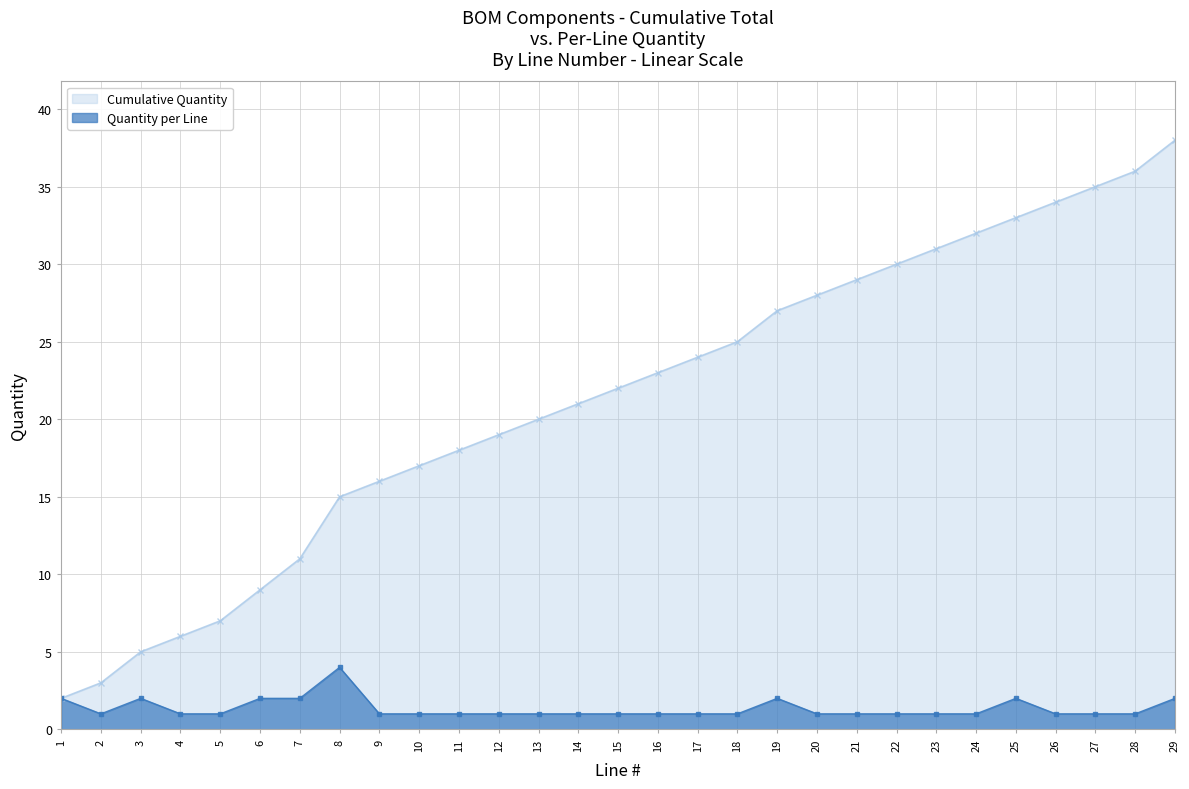

The Cumulative Quantity series shows 27 at 11. True or false?

False